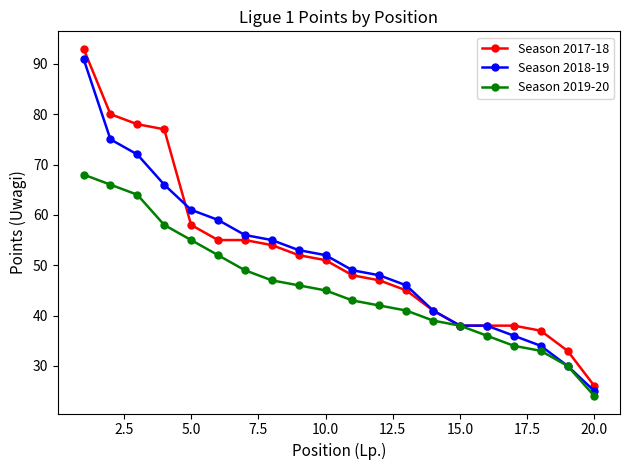

How many distinct data groups are displayed?

3